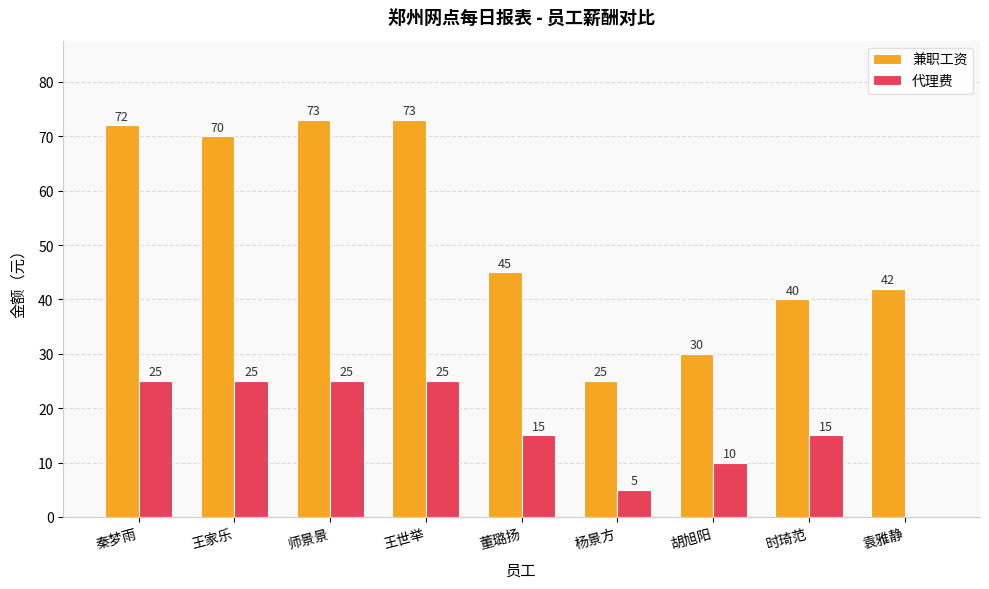

How many 代理费 values are between 10 and 25?

7